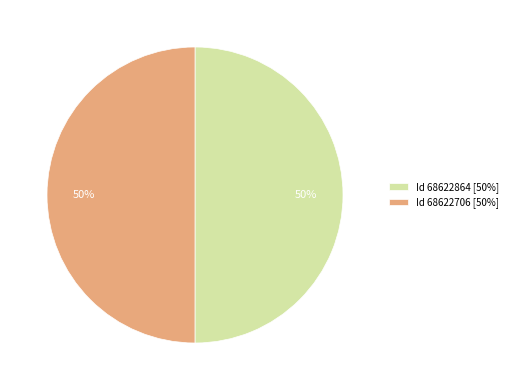

Combined, do Id 68622706 [50%] and Id 68622864 [50%] account for over 50%?

Yes